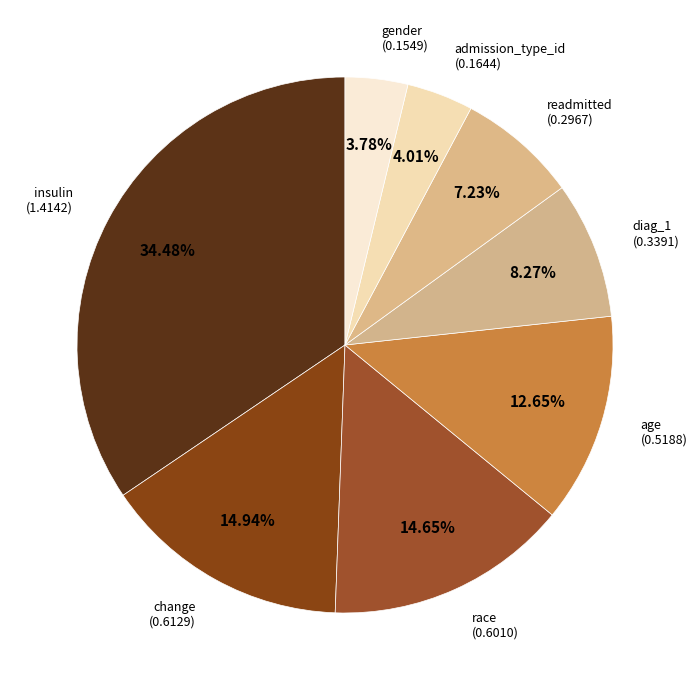

Which has a higher value, admission_type_id or change?

change